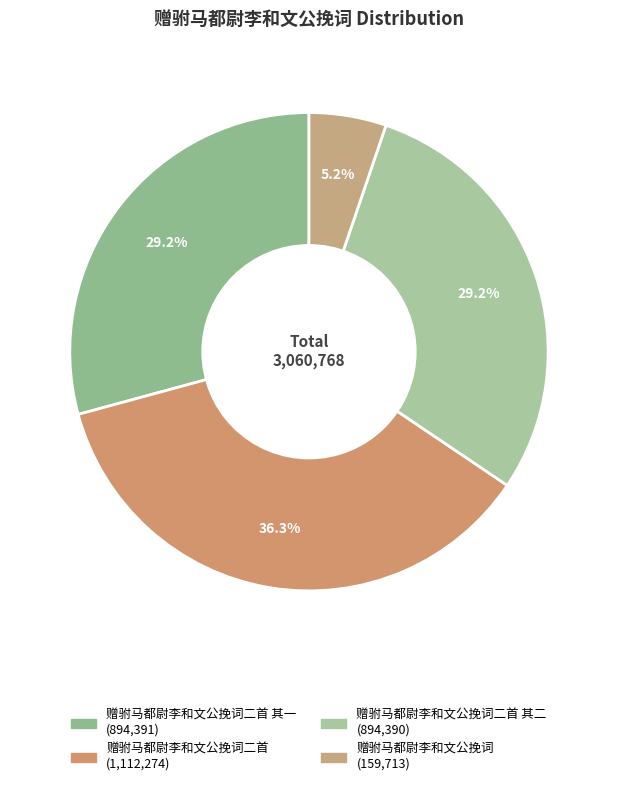

Which slice is the smallest?

赠驸马都尉李和文公挽词